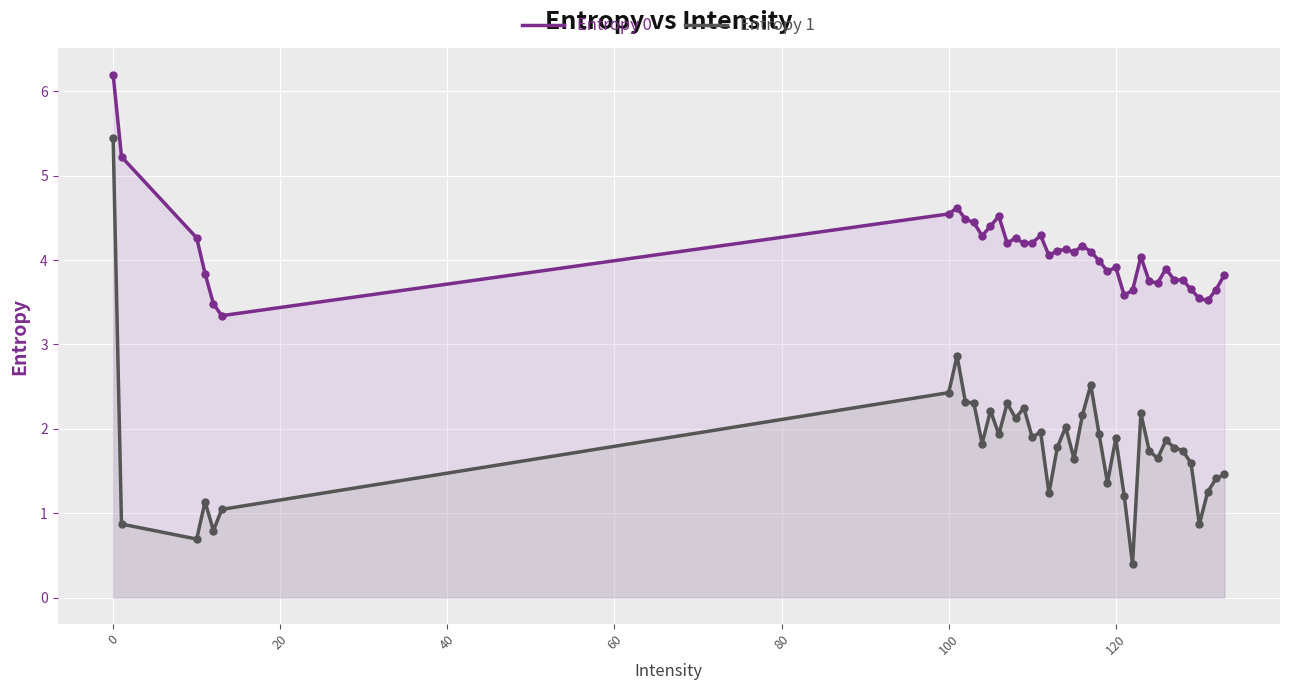

At which category is the sum across all series the highest?

0